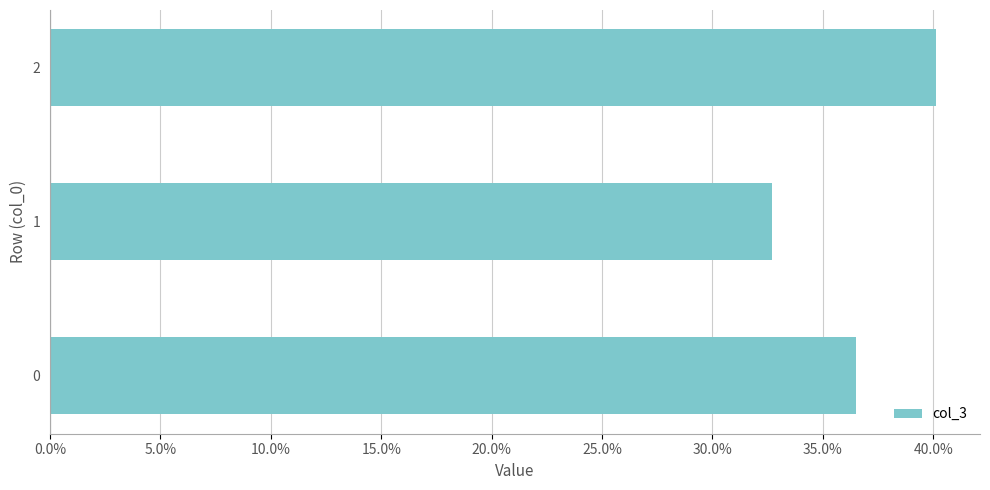

The value at 2 is 40.1. True or false?

True